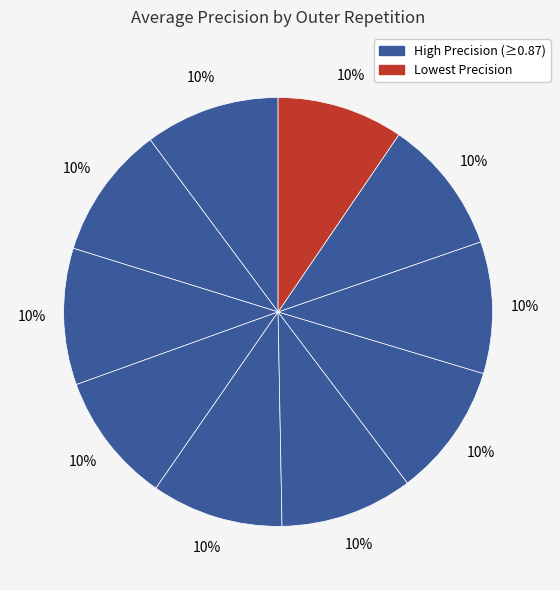

How many slices are in this pie chart?

10